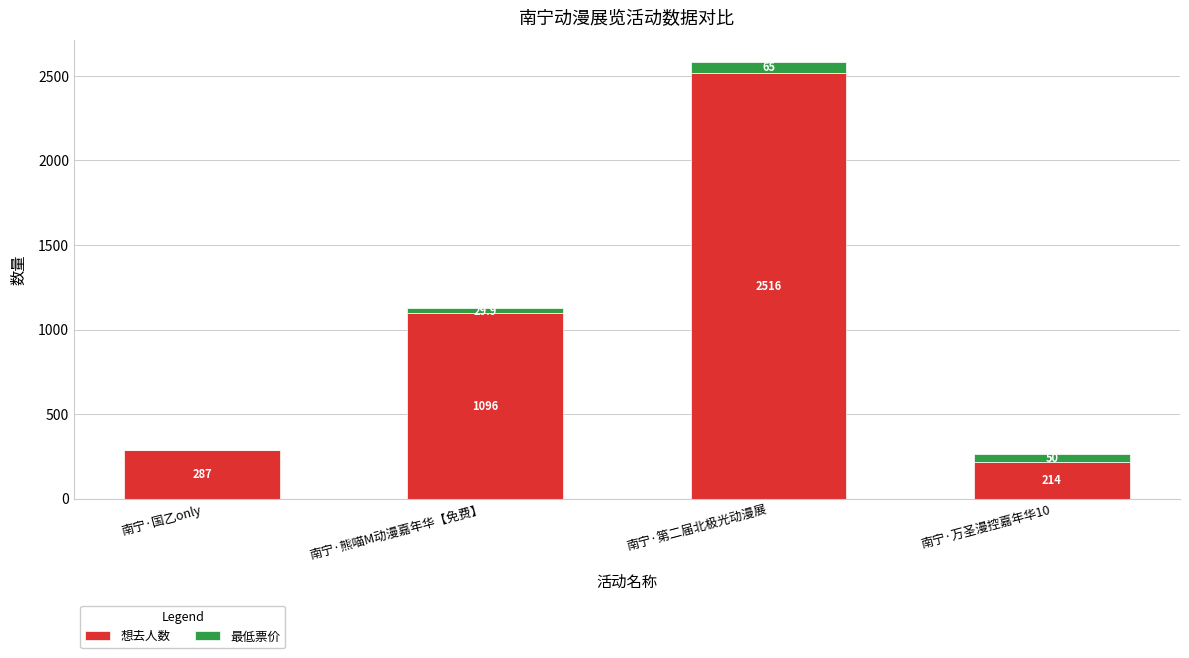

At which label is 想去人数 closest to 1365?

南宁·熊喵M动漫嘉年华【免费】